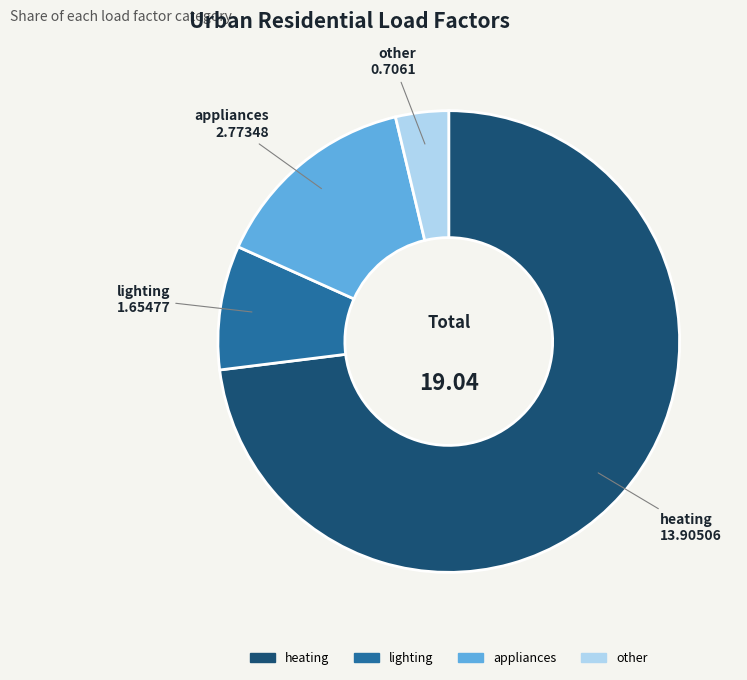

Which has a higher value, other or lighting?

lighting